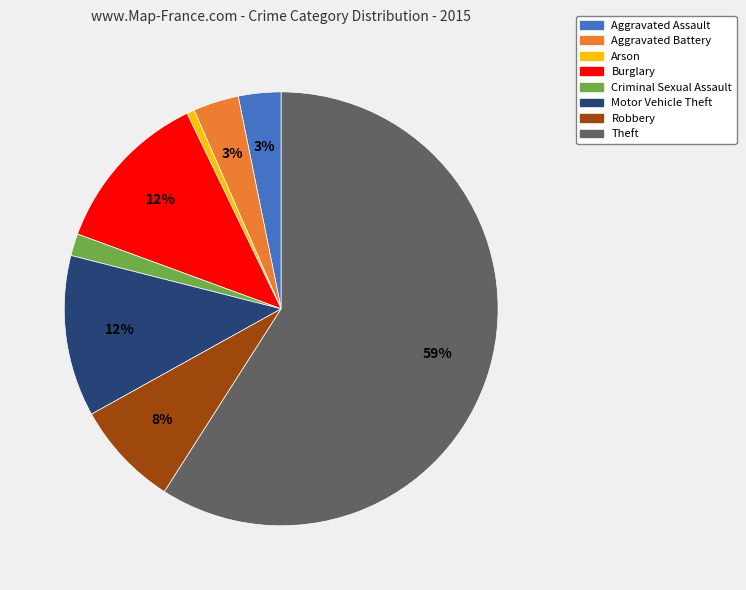

Count the number of slices in the pie.

8